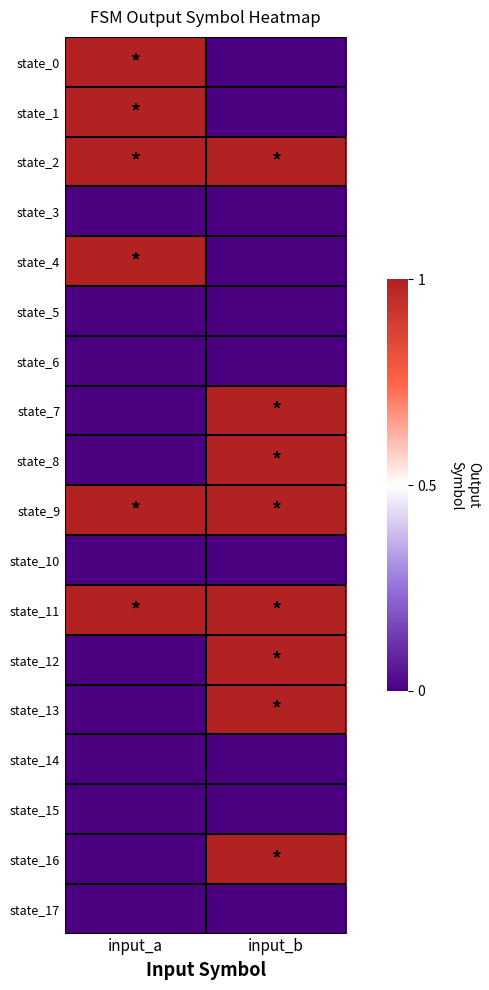

What is the difference between the highest and lowest values at input_a?

1